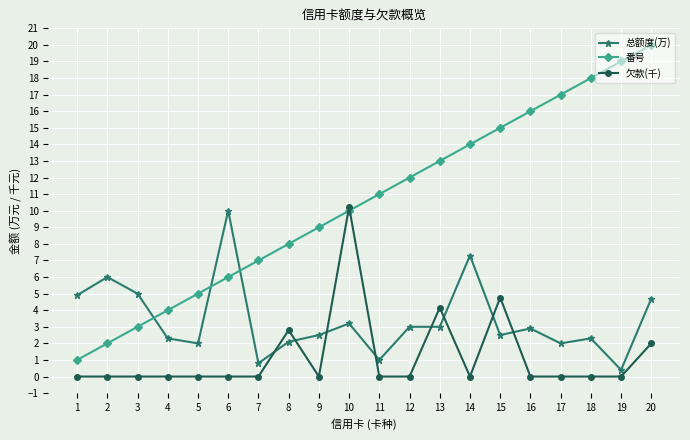

Which series has the largest total across all categories?

番号